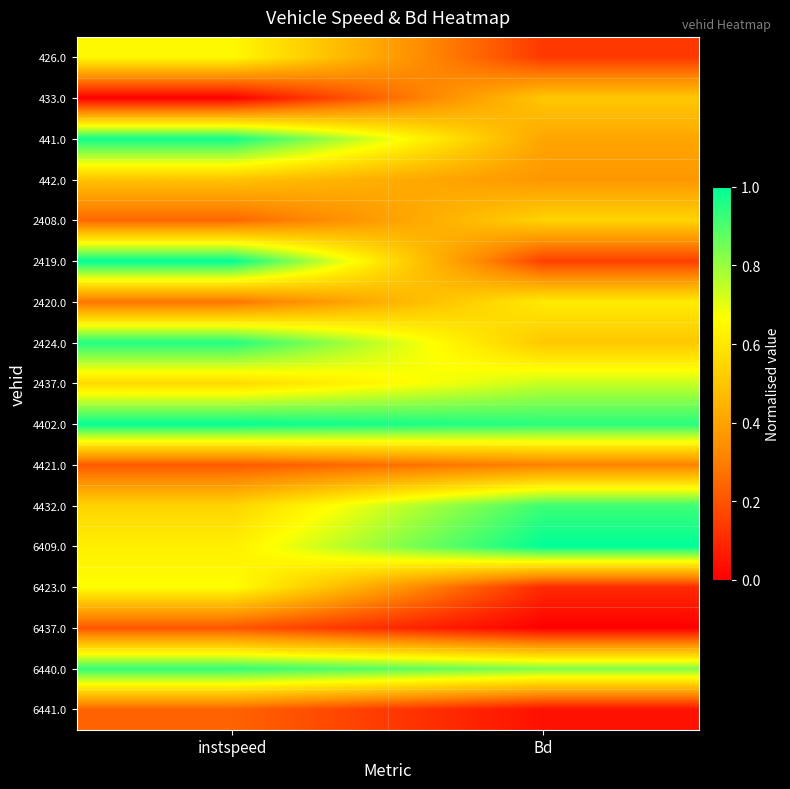

At how many categories does at least one series exceed 0?

2